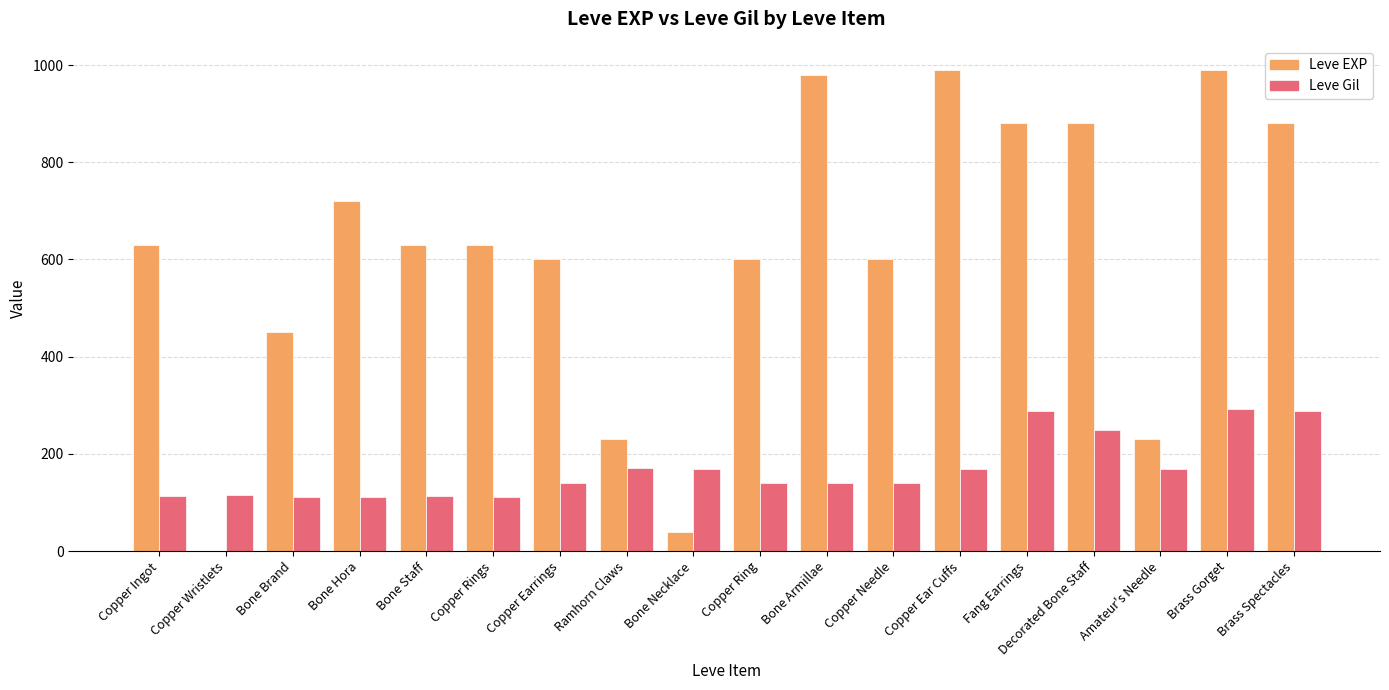

How many categories are shown in the chart?

18